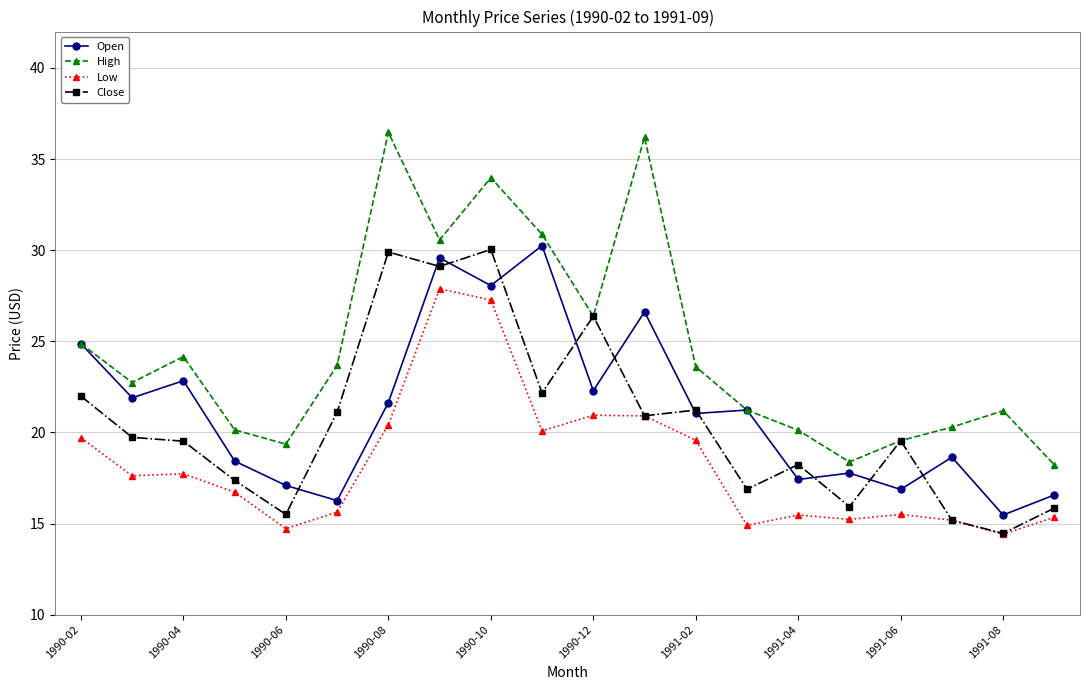

What is the difference between the maximum and minimum values in the High series?

18.3